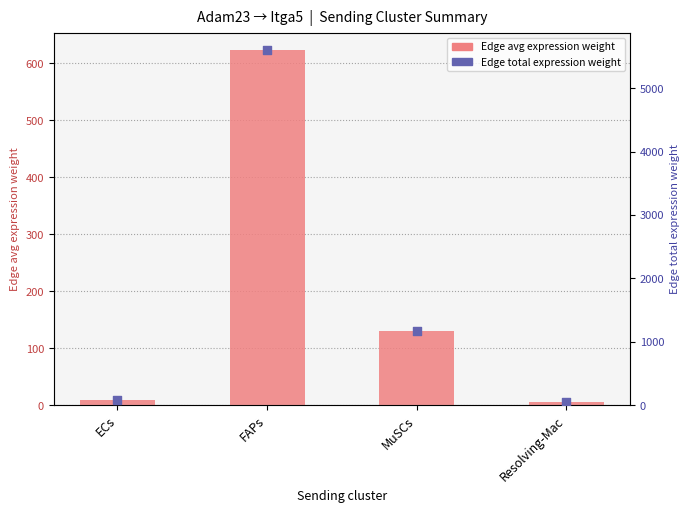

What is the change in value from FAPs to Resolving-Mac?

-616.9